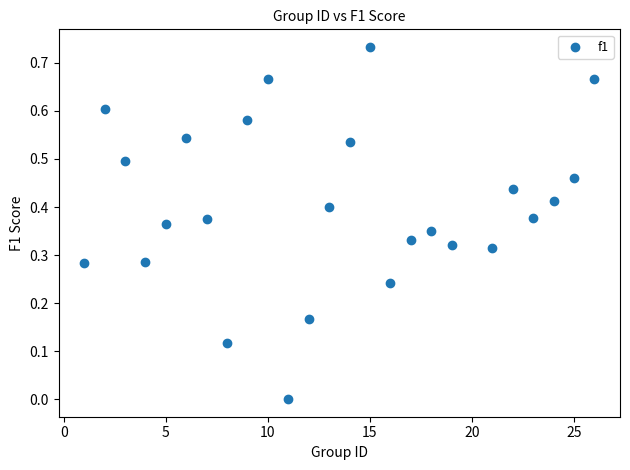

What is the range of X values (max minus min)?

25.0